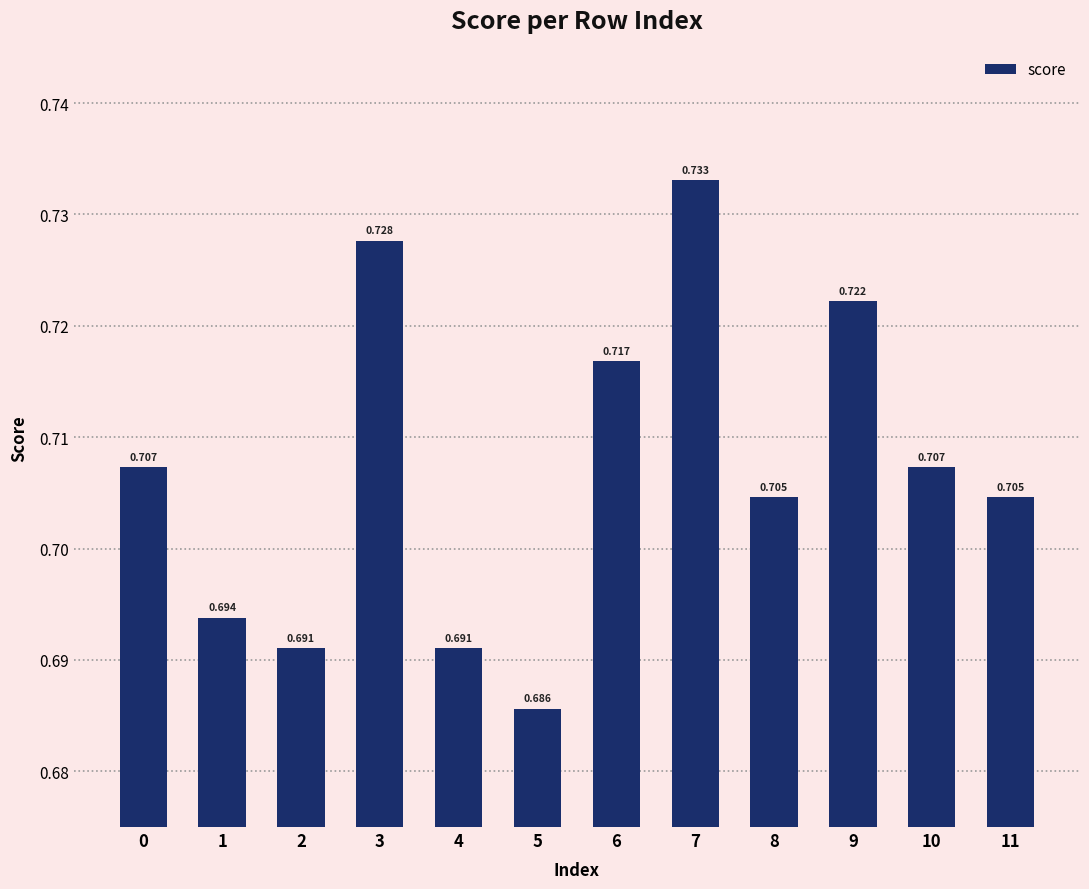

What value does the data have at 2?

0.7